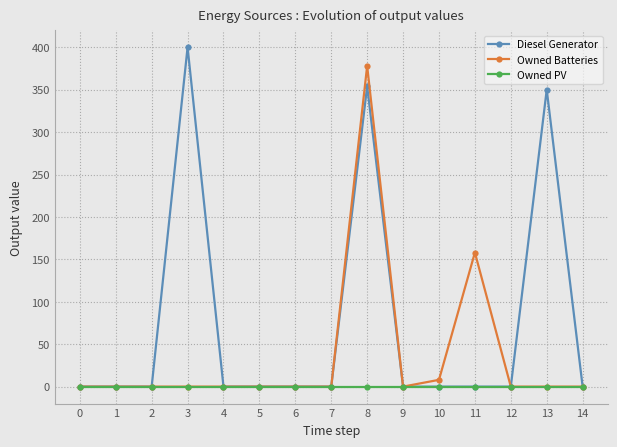

Which series has the largest total across all categories?

Diesel Generator